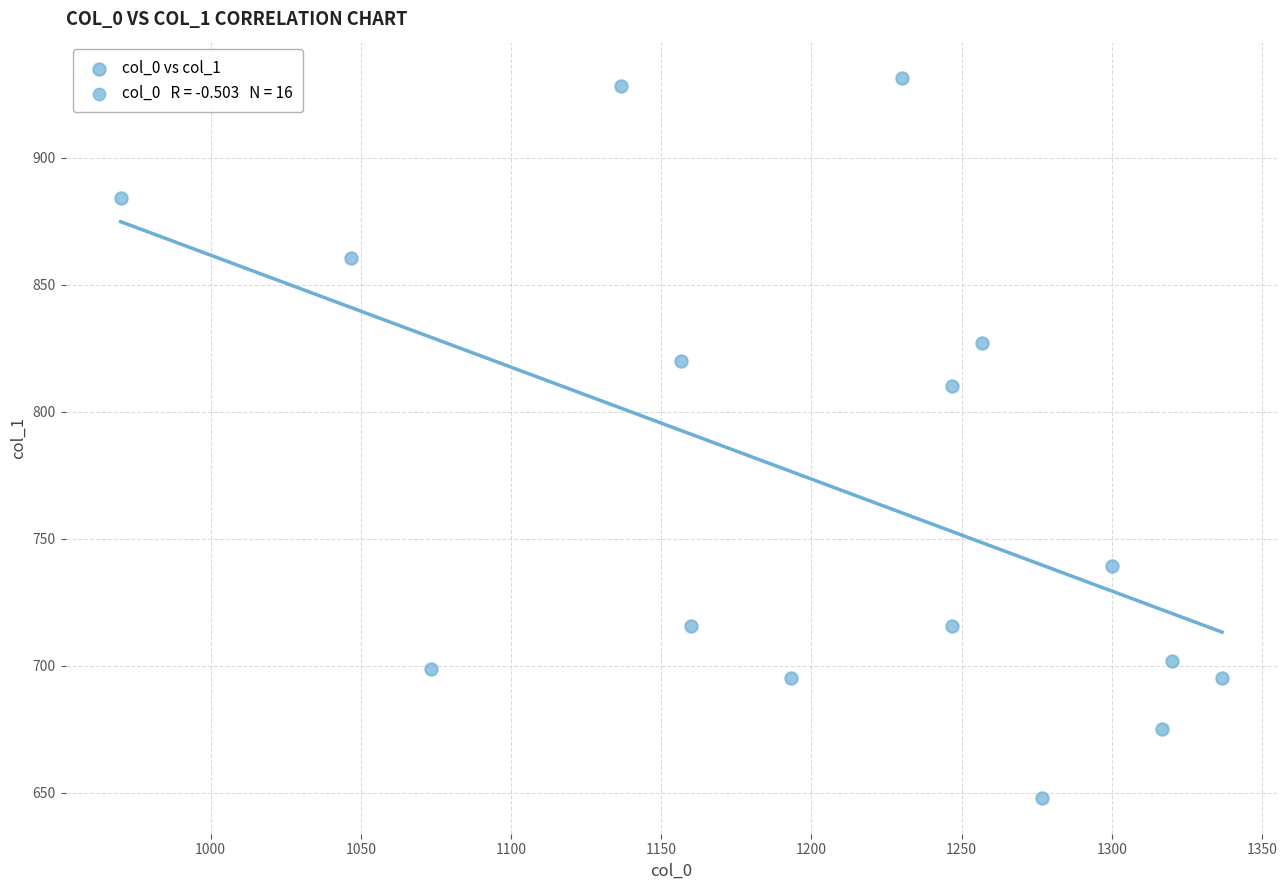

What is the range of Y values (max minus min)?

283.5